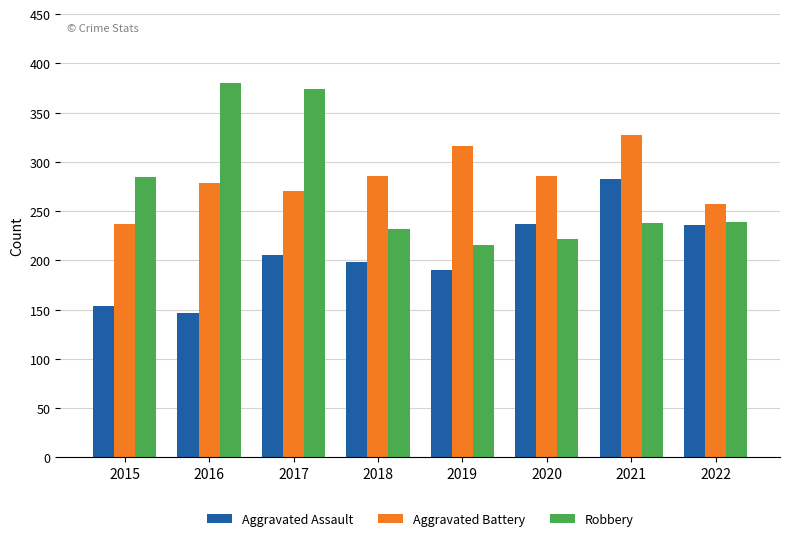

How many bars are there in each group?

3